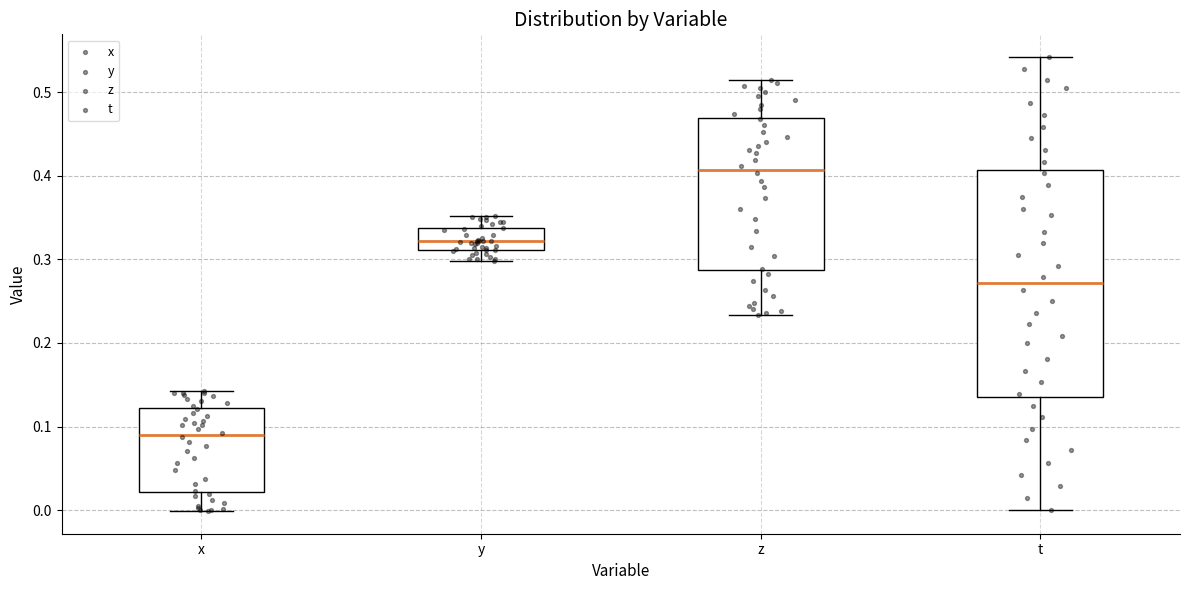

Reading left to right, transcribe this box plot: for each box, give where its median line is, the range the box spans, and where its two whiskers end, as read against the y-axis. The values are not printed on the chart, so give them approximately, as read against the axis.

x: median 0.09, box 0.02 to 0.12, whiskers 0.00 to 0.14
y: median 0.32, box 0.31 to 0.34, whiskers 0.30 to 0.35
z: median 0.41, box 0.29 to 0.47, whiskers 0.23 to 0.51
t: median 0.27, box 0.14 to 0.41, whiskers 0.00 to 0.54